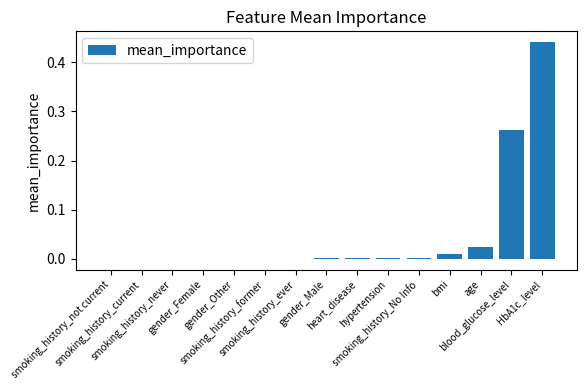

The value at gender_Female is -0.0. True or false?

False